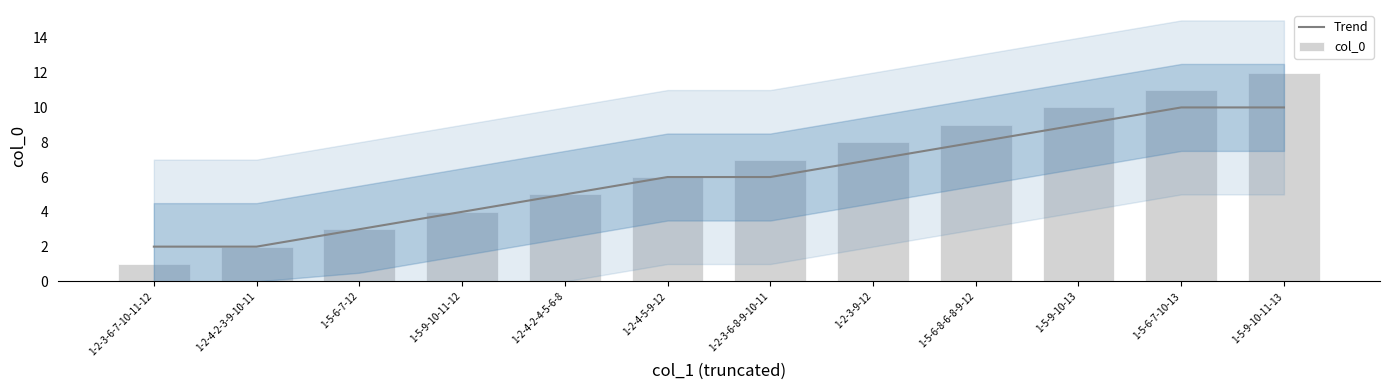

Reading left to right, list all the values displayed in this chart.

Trend: 1-2-3-6-7-10-11-12=2	1-2-4-2-3-9-10-11=2	1-5-6-7-12=3	1-5-9-10-11-12=4	1-2-4-2-4-5-6-8=5	1-2-4-5-9-12=6	1-2-3-6-8-9-10-11=6	1-2-3-9-12=7	1-5-6-8-6-8-9-12=8	1-5-9-10-13=9	1-5-6-7-10-13=10	1-5-9-10-11-13=10
col_0: 1-2-3-6-7-10-11-12=1	1-2-4-2-3-9-10-11=2	1-5-6-7-12=3	1-5-9-10-11-12=4	1-2-4-2-4-5-6-8=5	1-2-4-5-9-12=6	1-2-3-6-8-9-10-11=7	1-2-3-9-12=8	1-5-6-8-6-8-9-12=9	1-5-9-10-13=10	1-5-6-7-10-13=11	1-5-9-10-11-13=12